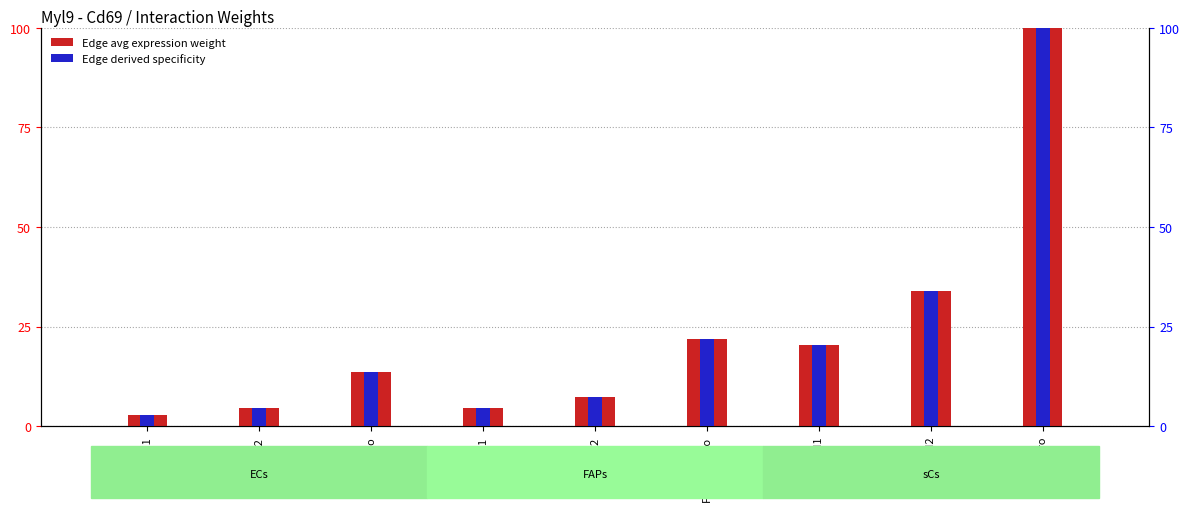

Which series has the widest spread of values?

Edge avg expression weight